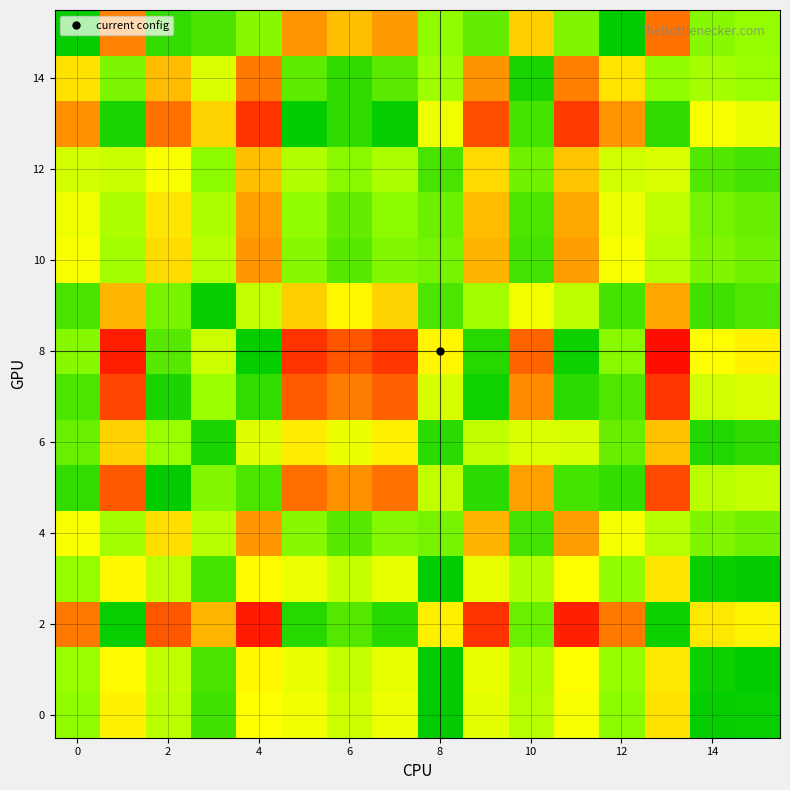

Count the number of categories in the chart.

16